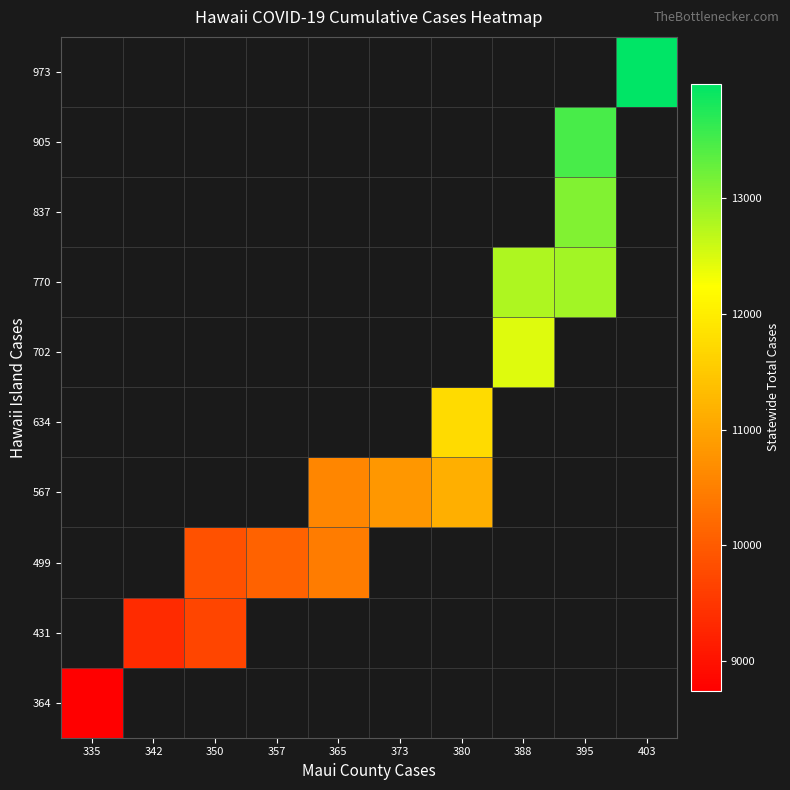

At how many categories does at least one series exceed 9924?

7